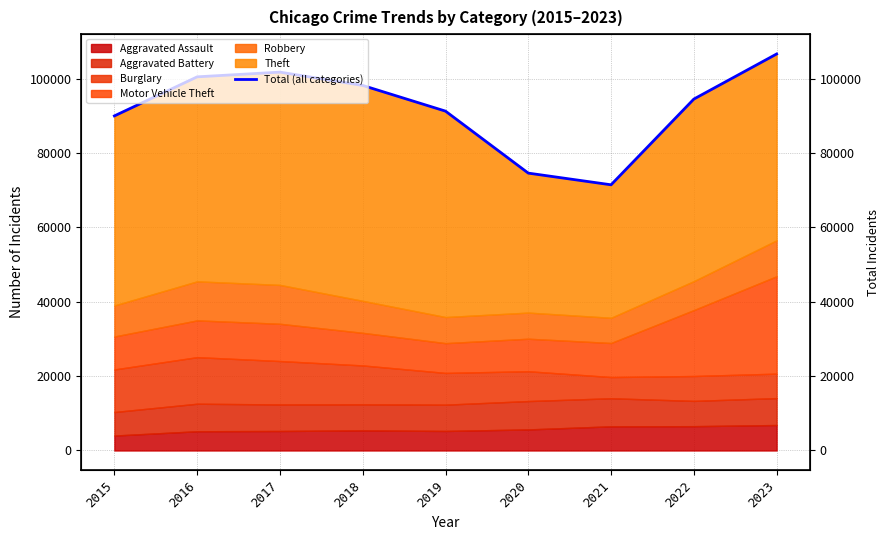

What is the smallest value displayed?

71438